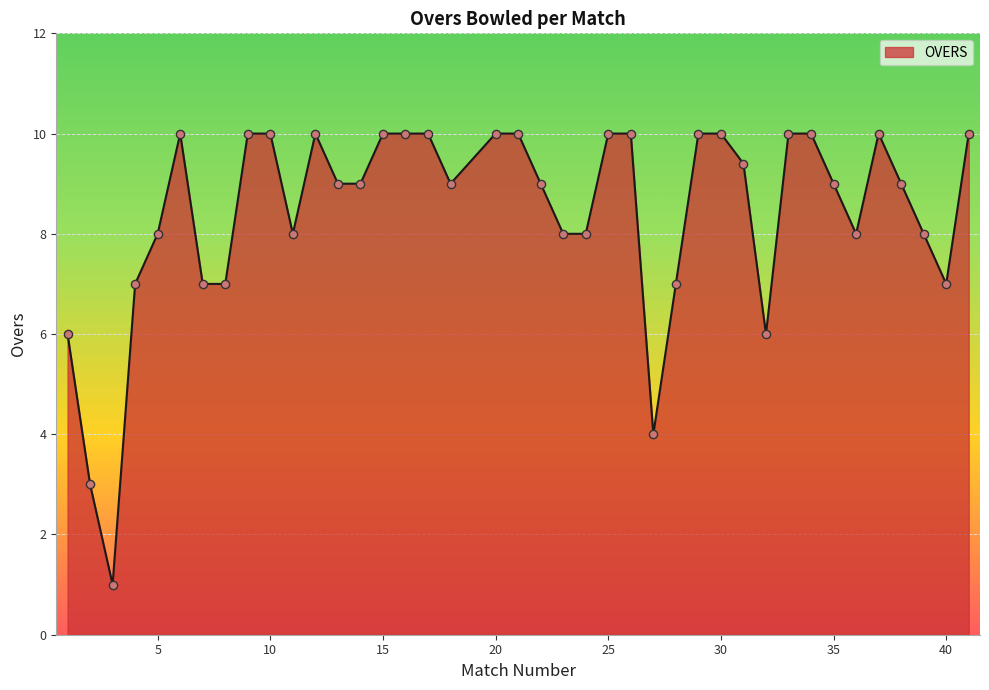

What is the difference between the maximum and minimum values?

9.0